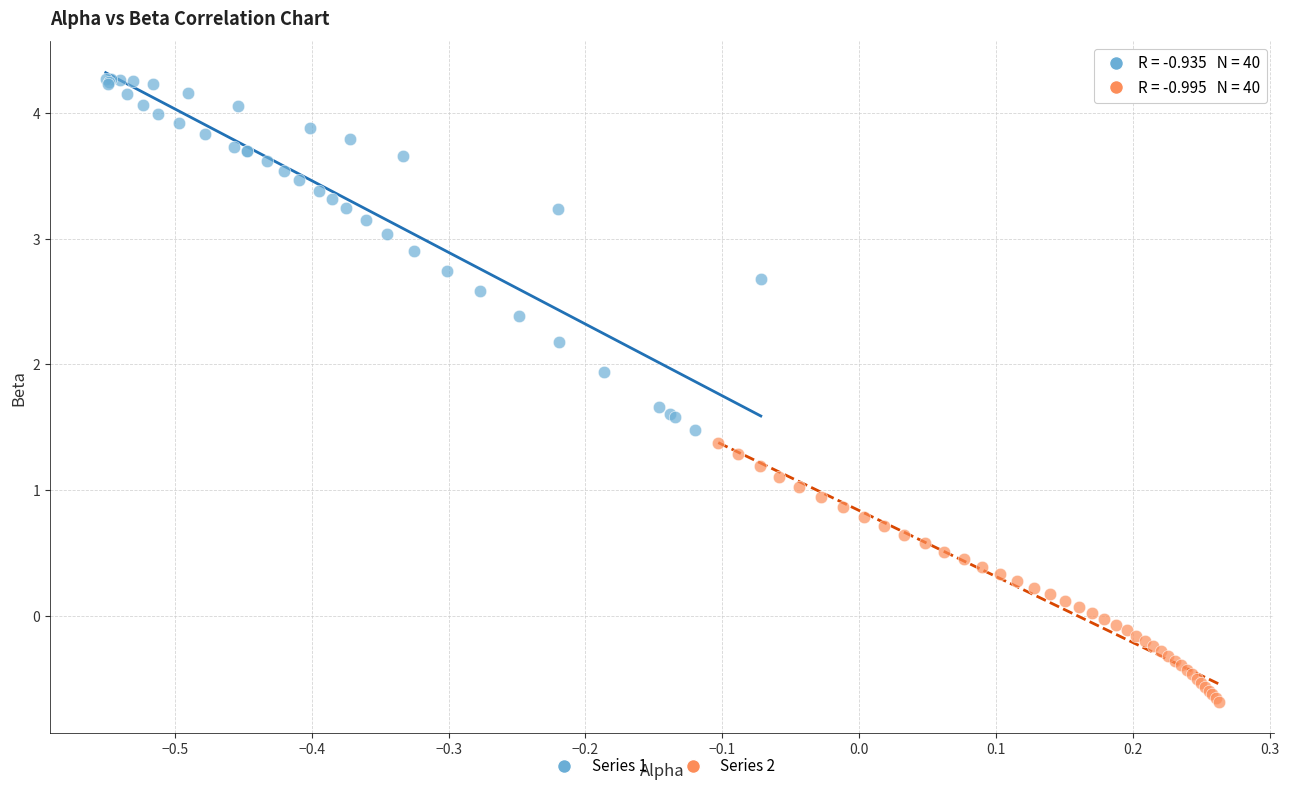

Which series reaches the maximum Y coordinate?

Series 1